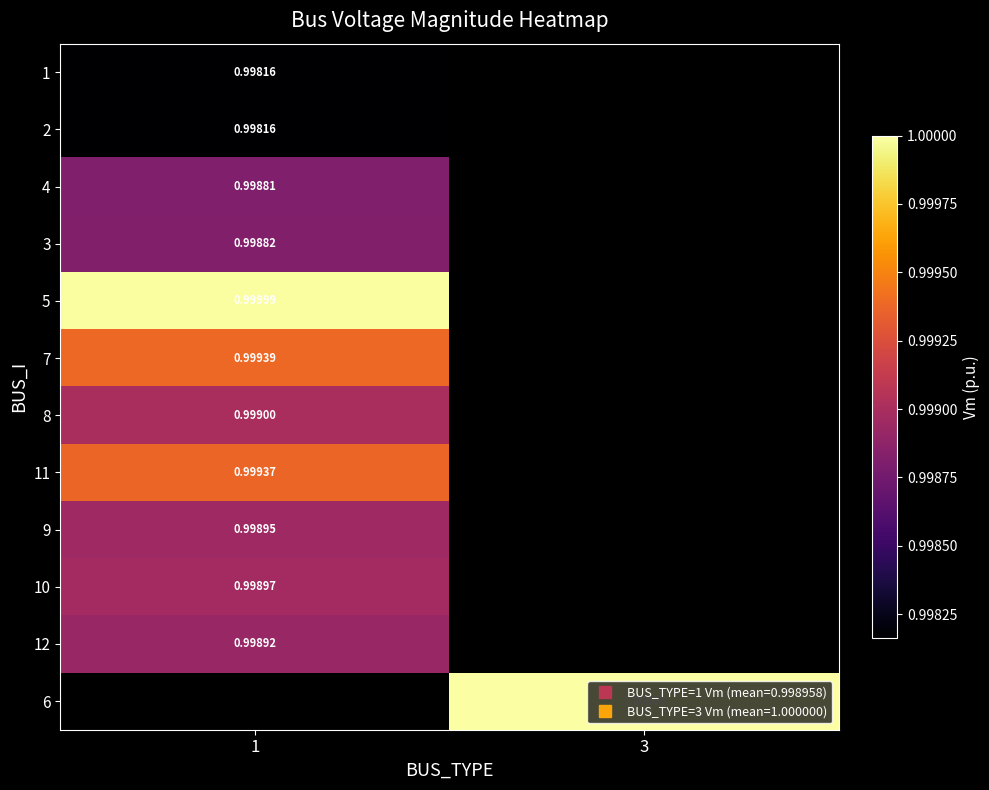

True or false: 10 has a value of 0.3 at 1.

False